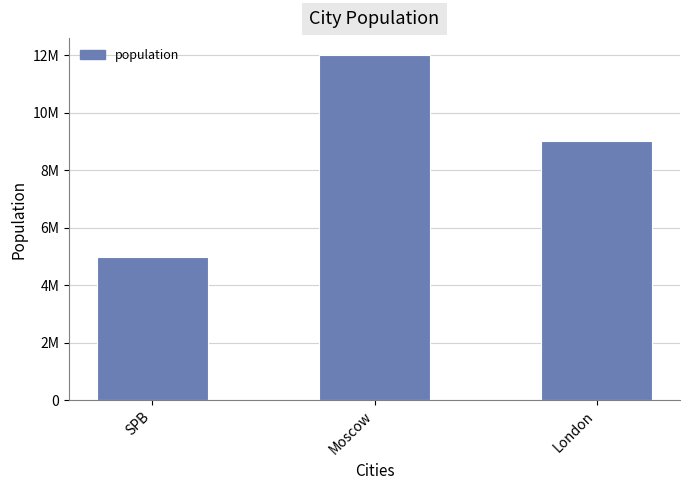

Are the bars horizontal?

No